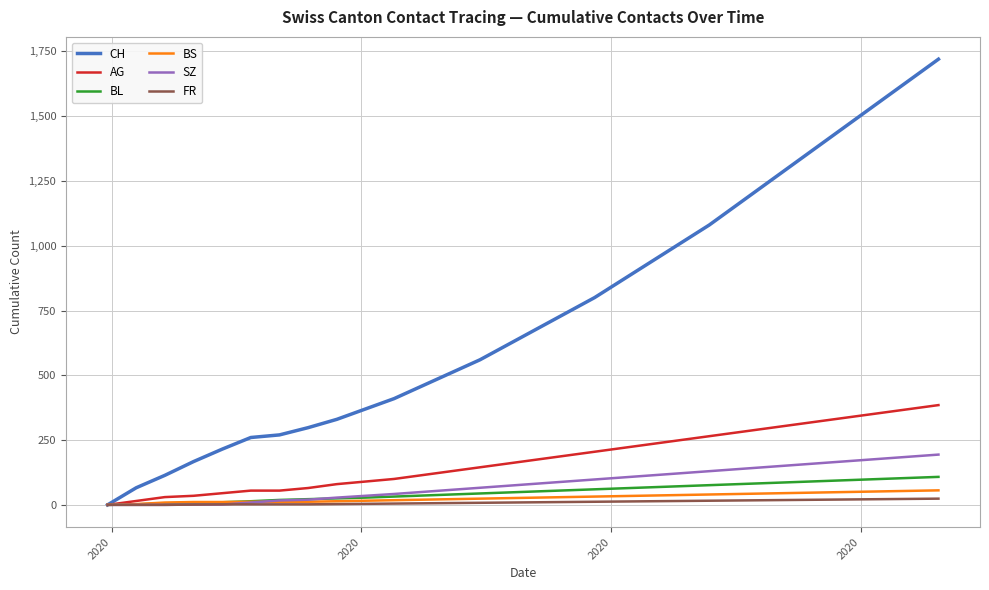

What is the maximum value for BS?

56